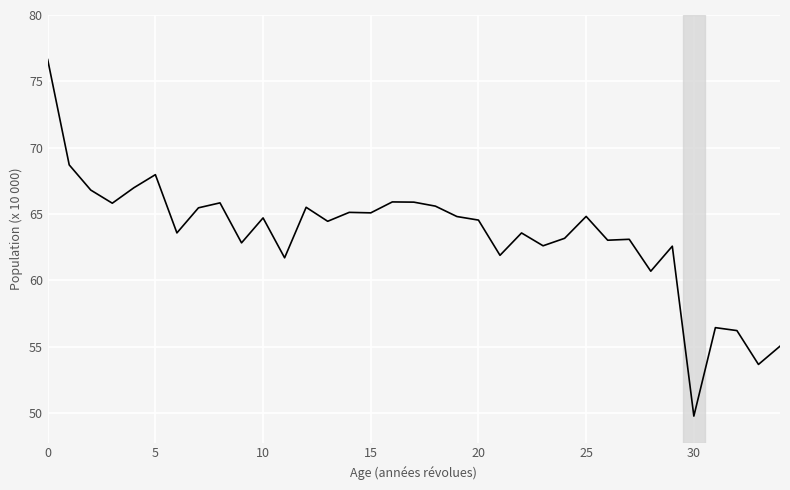

What is the greatest value displayed?

76.6